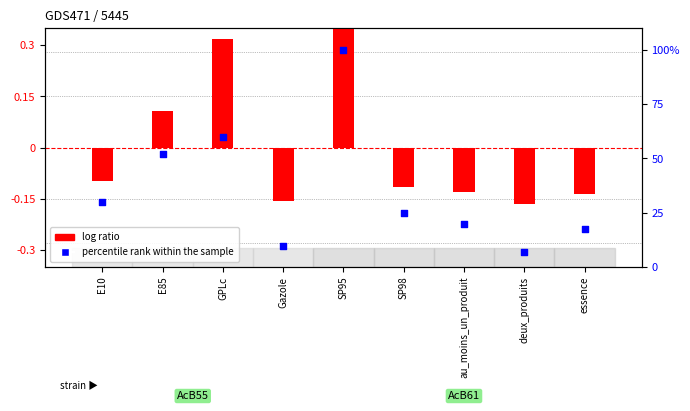

Which series contains the highest Y value?

percentile rank within the sample